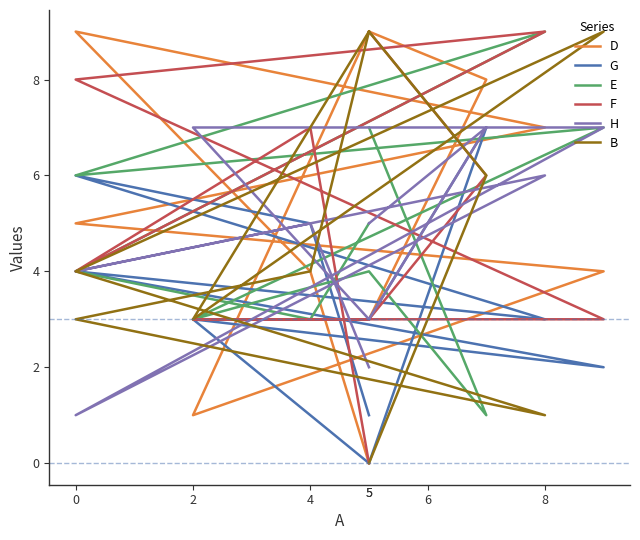

What are all the series names shown in the legend?

D, G, E, F, H, B